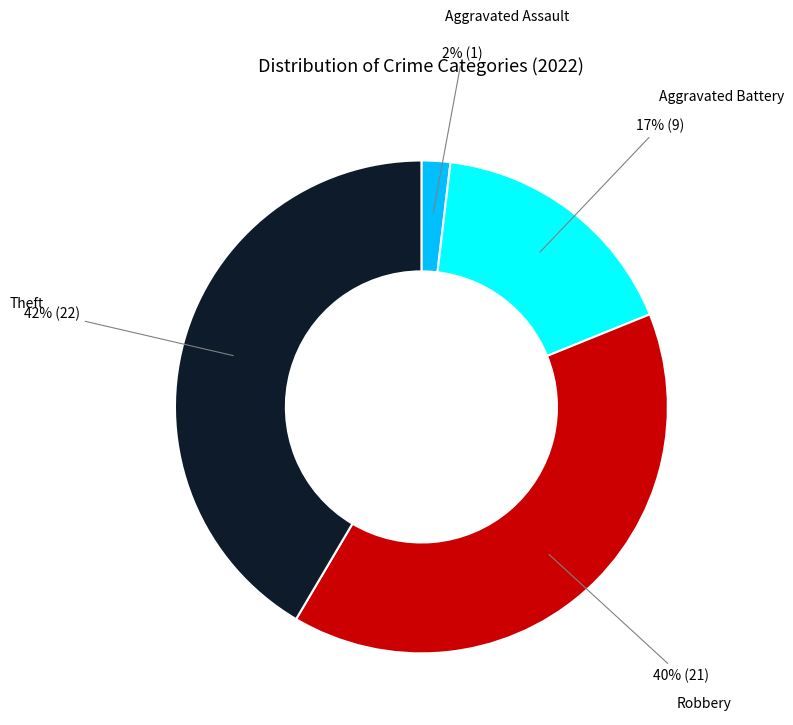

Does any single category account for the majority?

No